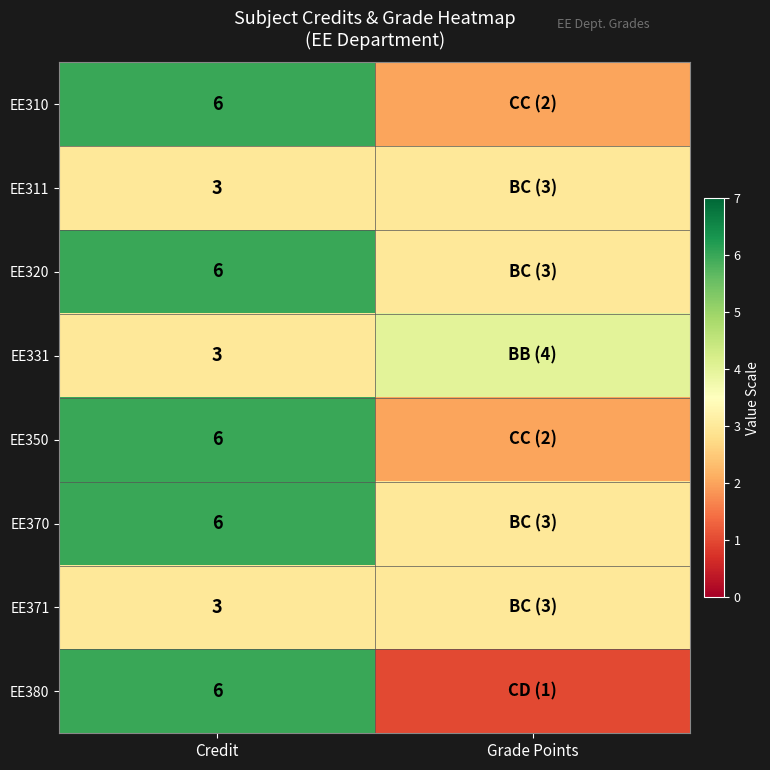

What is the difference between the highest and lowest values at Credit?

3